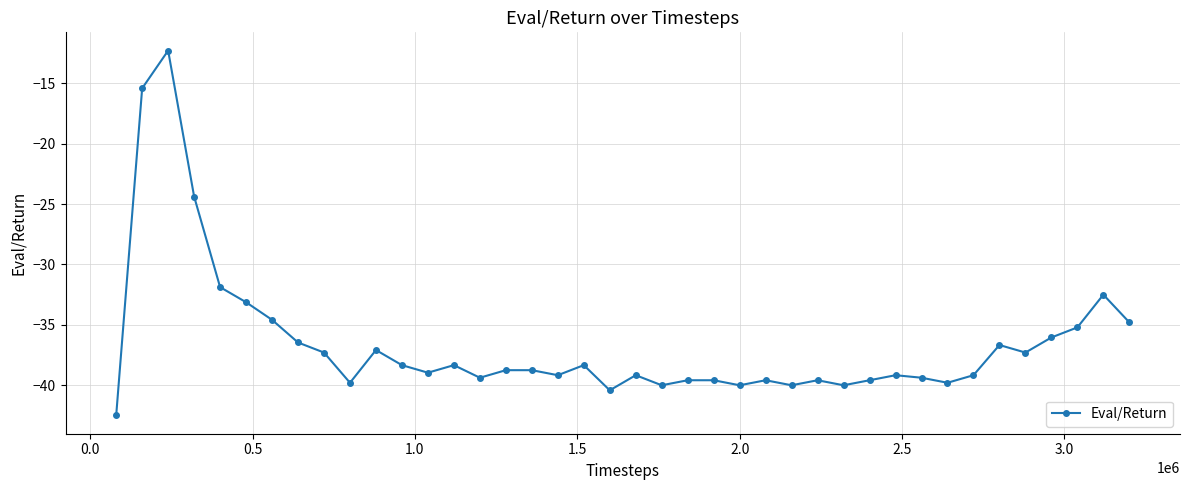

What is the sum of all values?

-1462.3